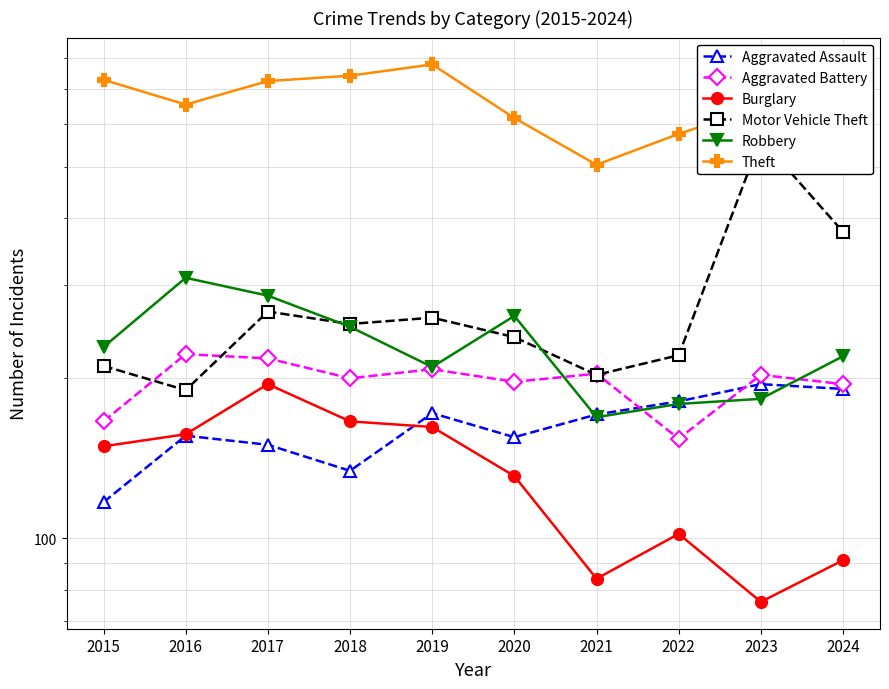

How many interior local peaks does the Motor Vehicle Theft series have?

3